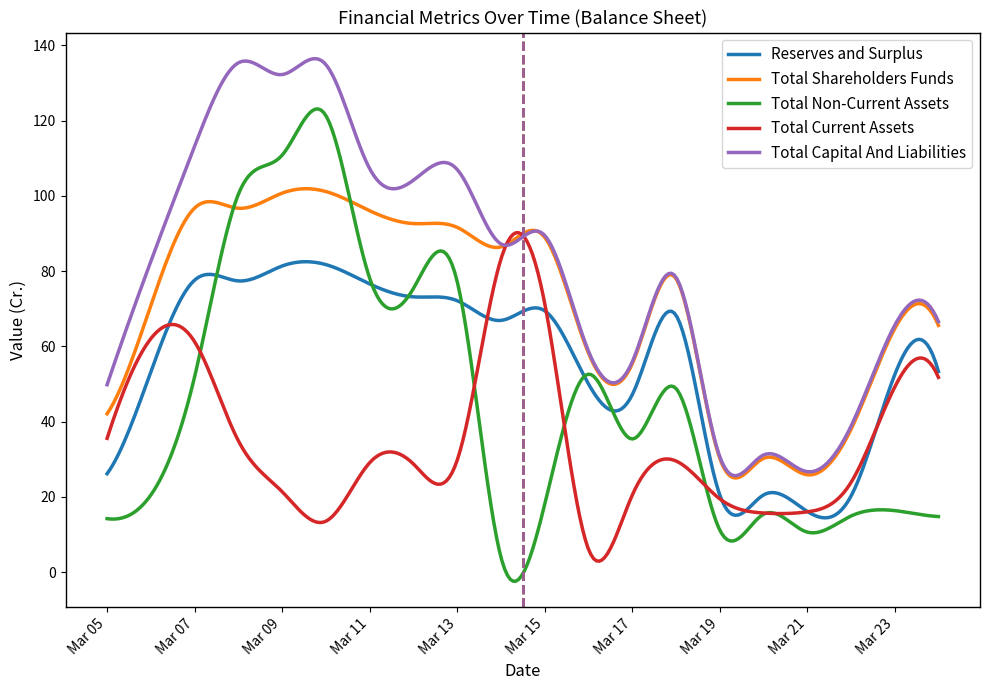

Rank the series by their average value, from lowest to highest.

Total Current Assets, Total Non-Current Assets, Reserves and Surplus, Total Shareholders Funds, Total Capital And Liabilities